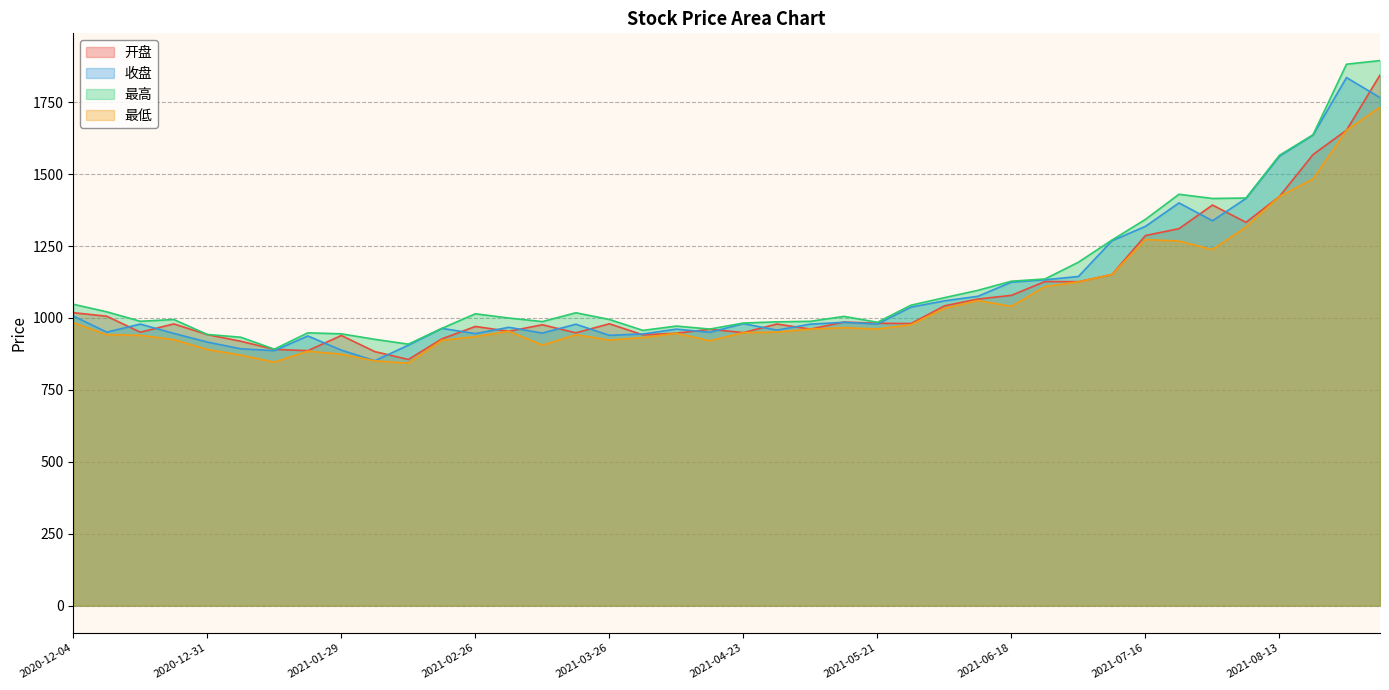

At which label does 收盘 reach its minimum?

2021-02-05